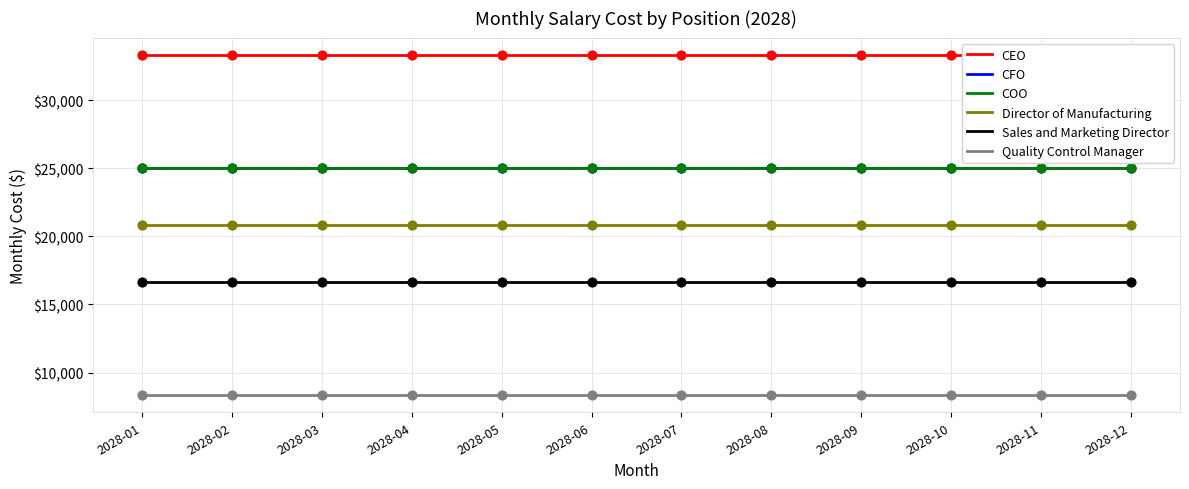

Is the value of COO at 2028-06 greater than the value of Quality Control Manager at 2028-07?

Yes